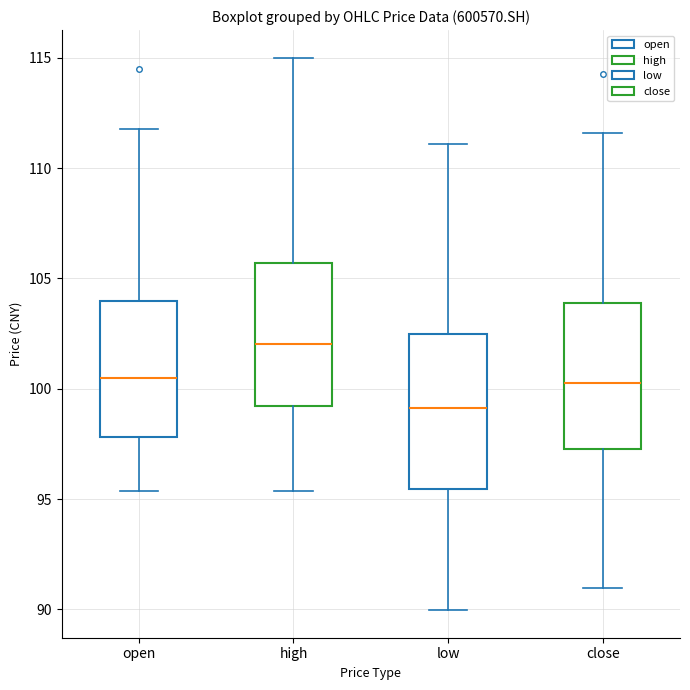

Where is the upper edge of the box for open on the y-axis? The values are not printed on the chart, so give them approximately, as read against the axis.

104.0